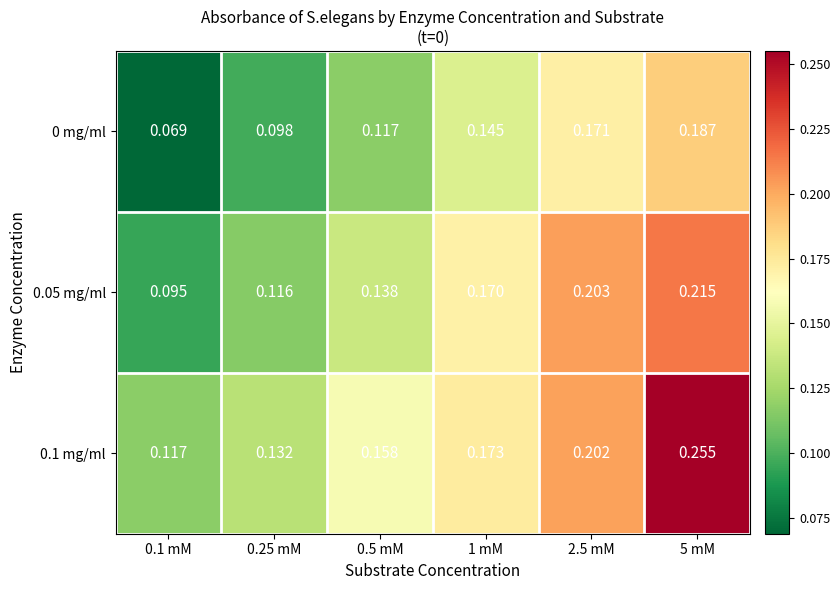

Count the number of data series in this chart.

3